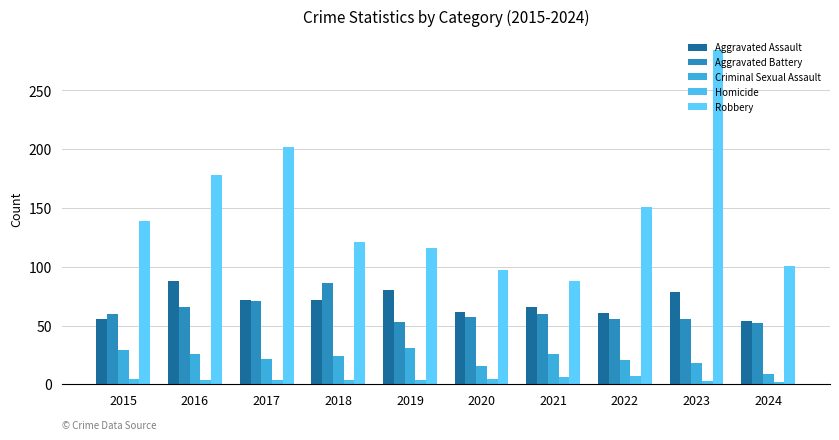

How many bars are there in each group?

5